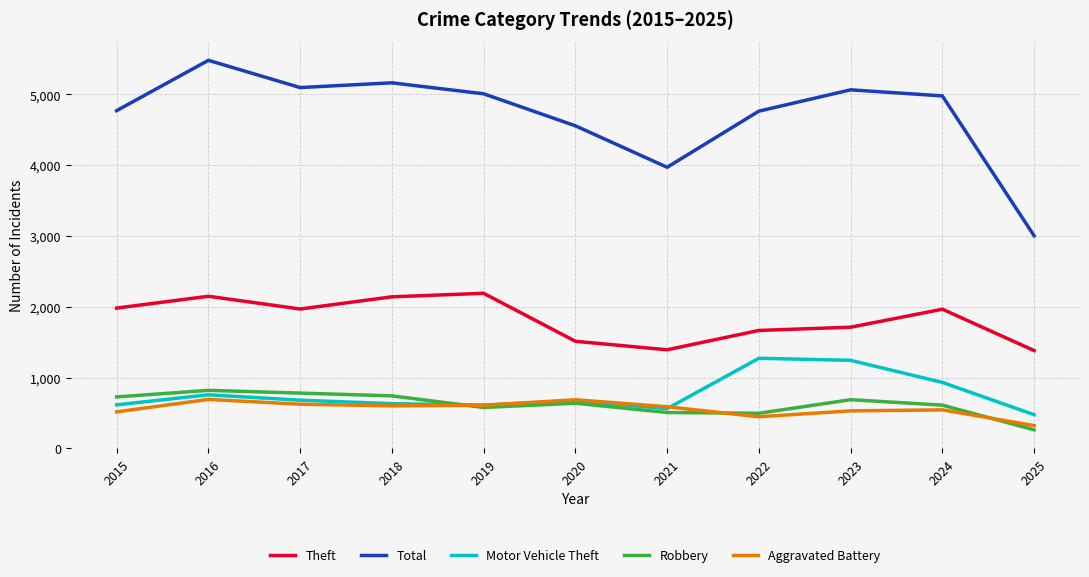

True or false: Total has a value of 1204 at 2021.

False